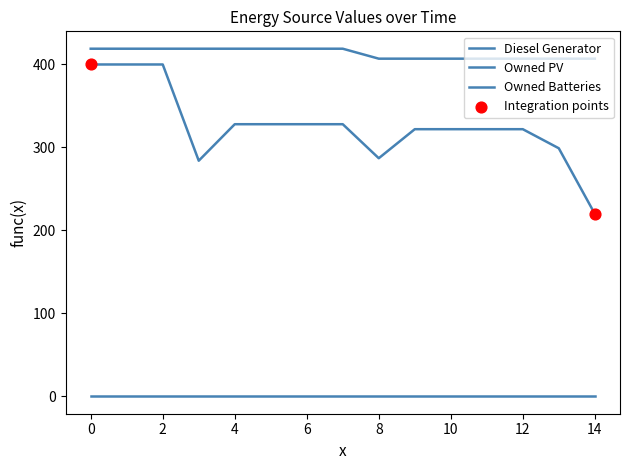

Is this an area chart (filled region under the line)?

No